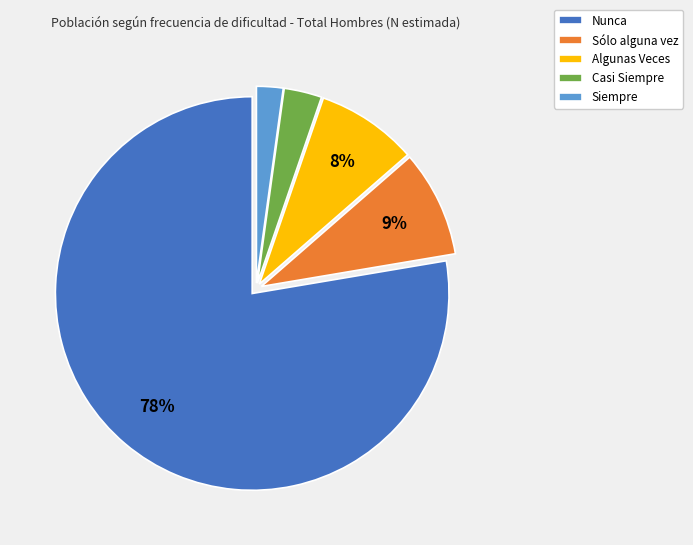

Which slice is the smallest?

Siempre